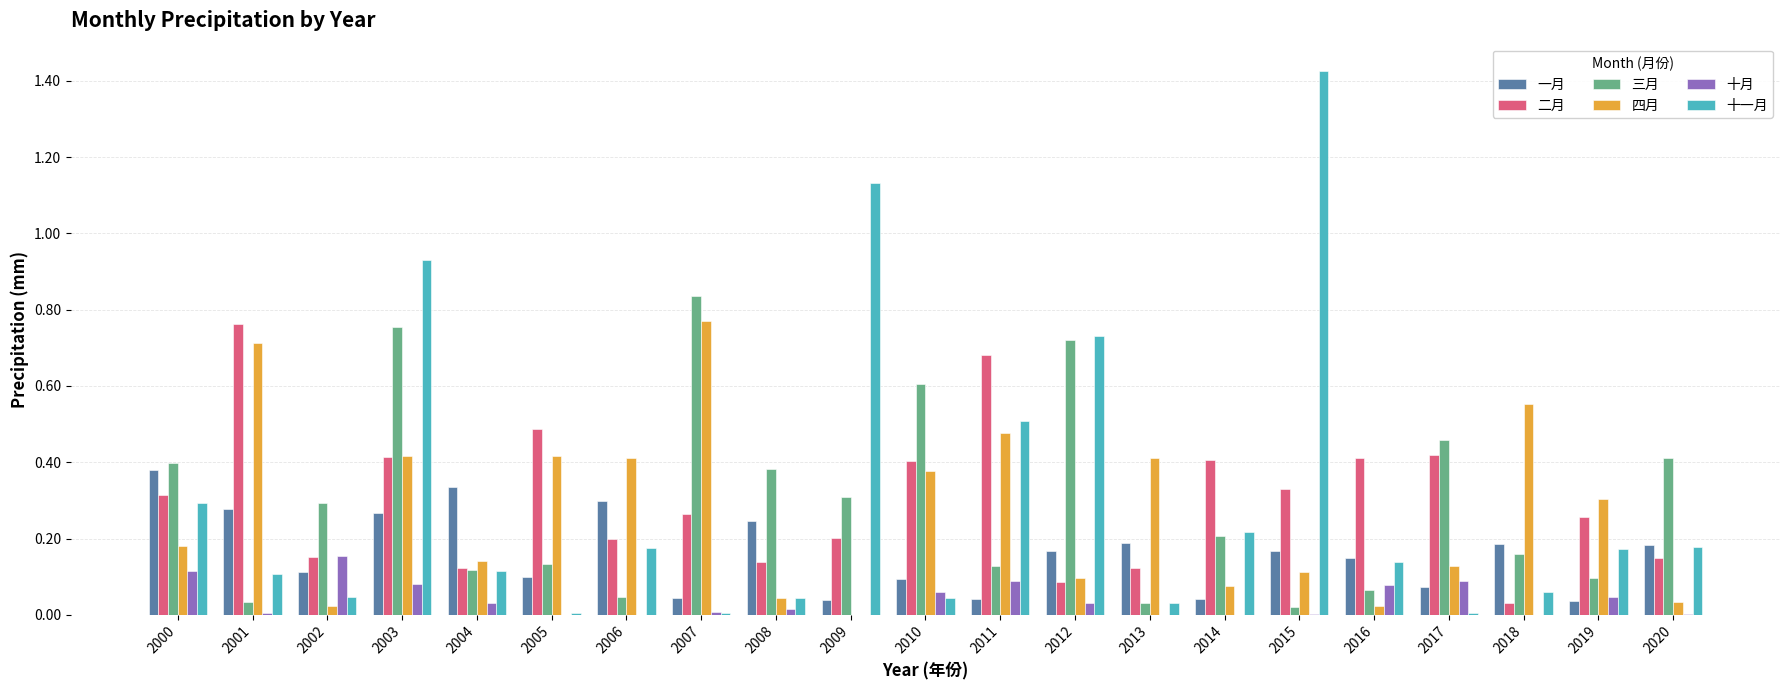

Which category has the highest value across all series?

2015